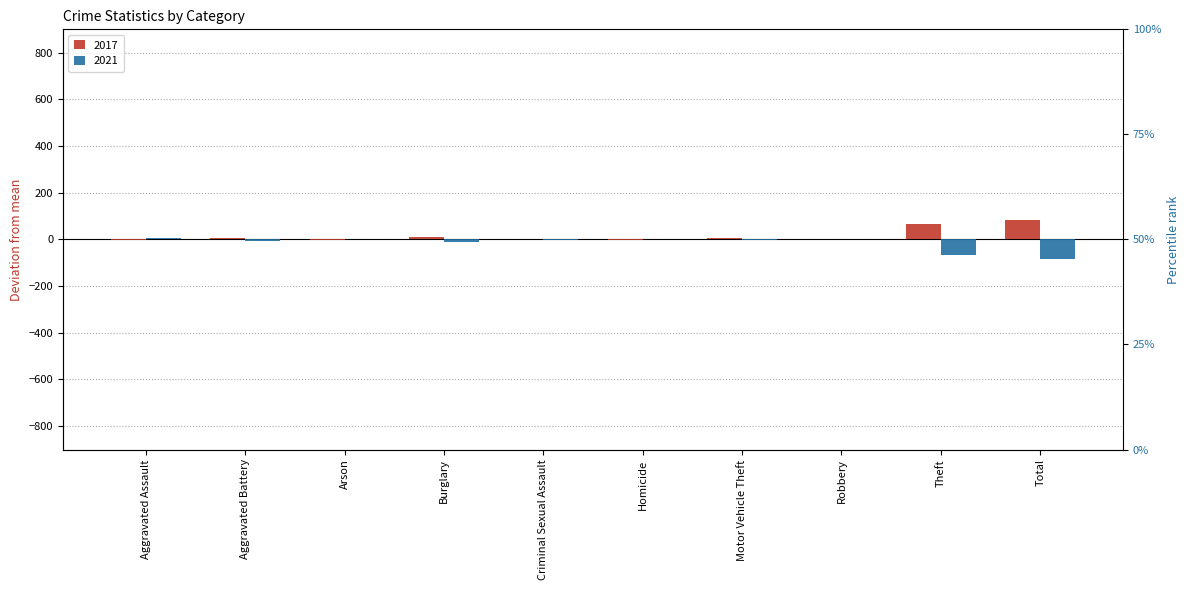

What is the label of the 2nd bar from the right?

Theft